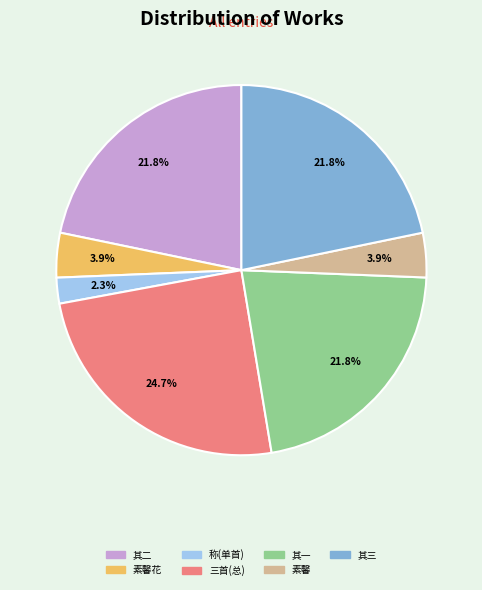

Does any single category account for the majority?

No